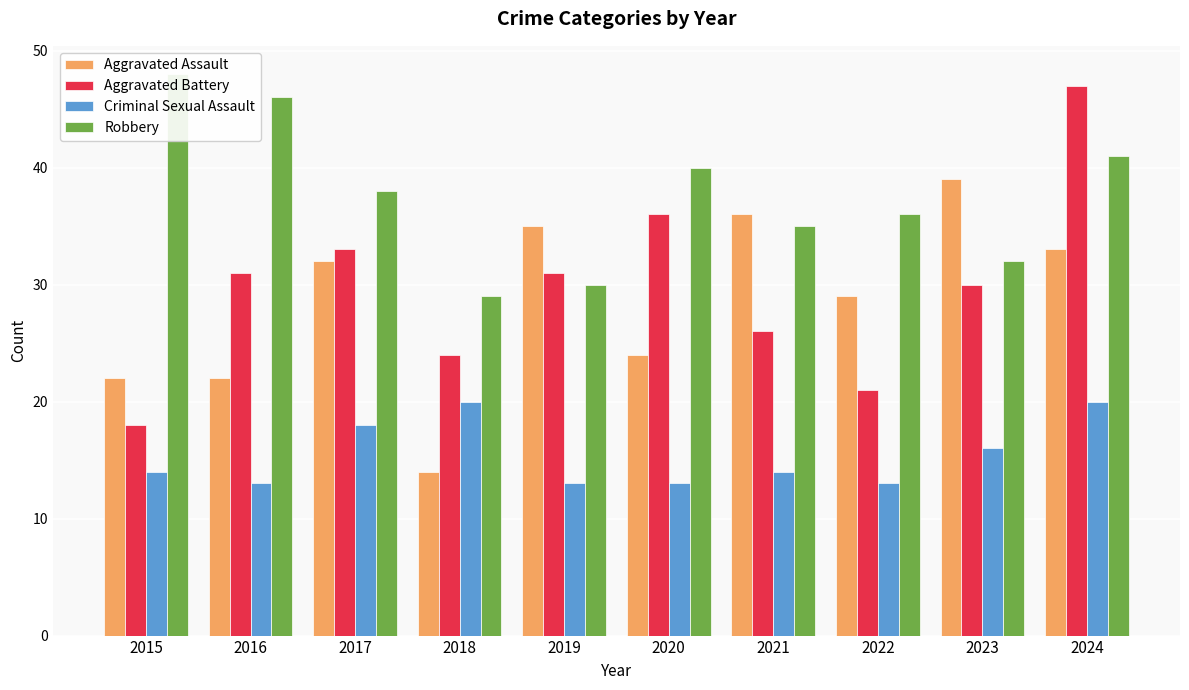

How many bars are there in each group?

4